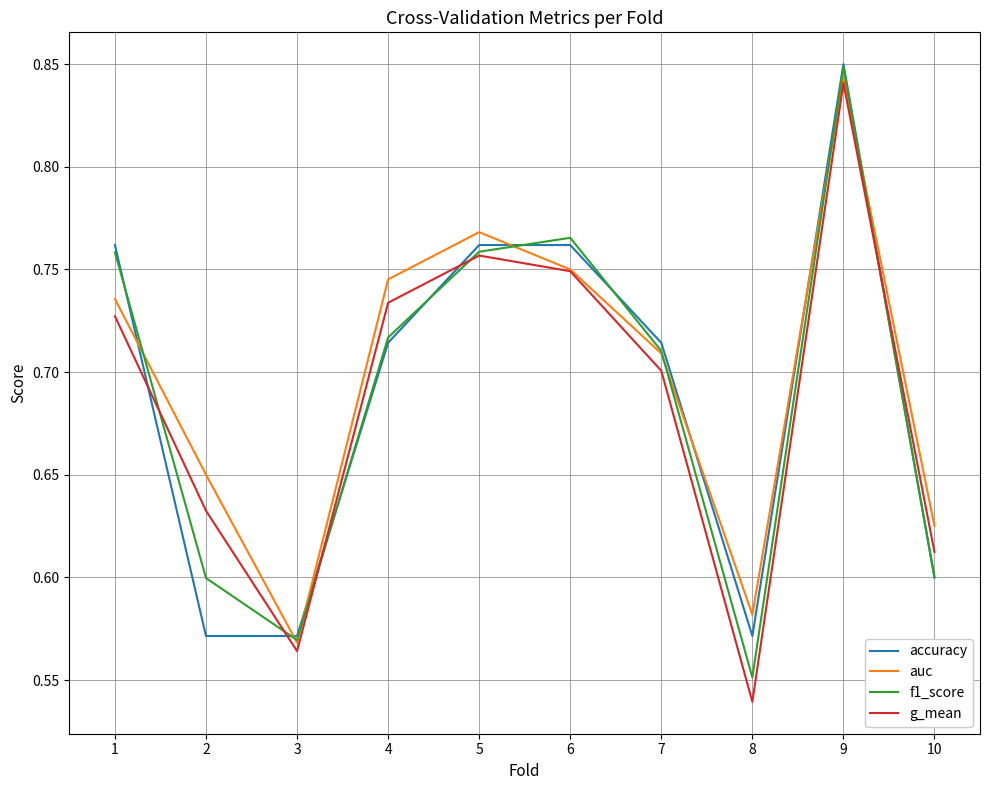

What is the total value across all series at 8?

2.2